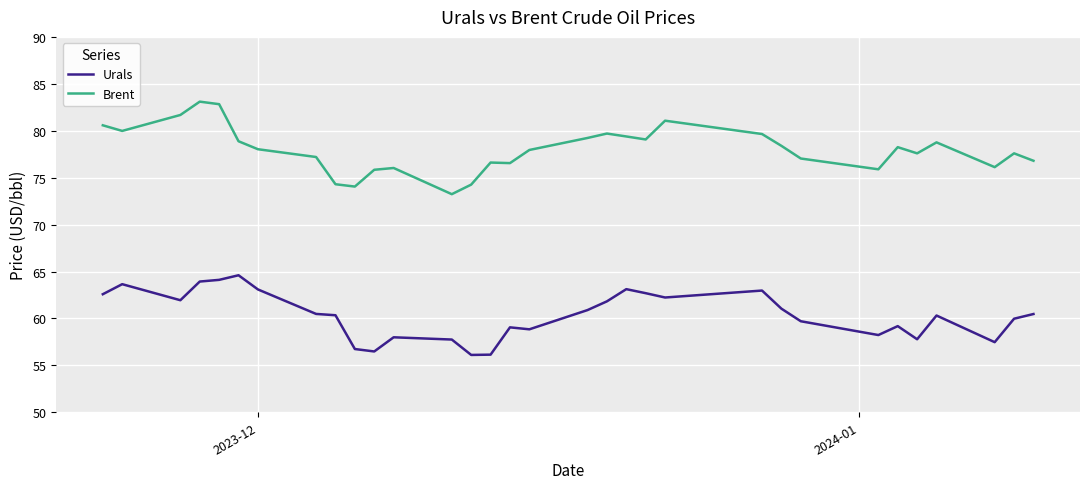

What is the difference between the maximum and minimum values in the Brent series?

9.9